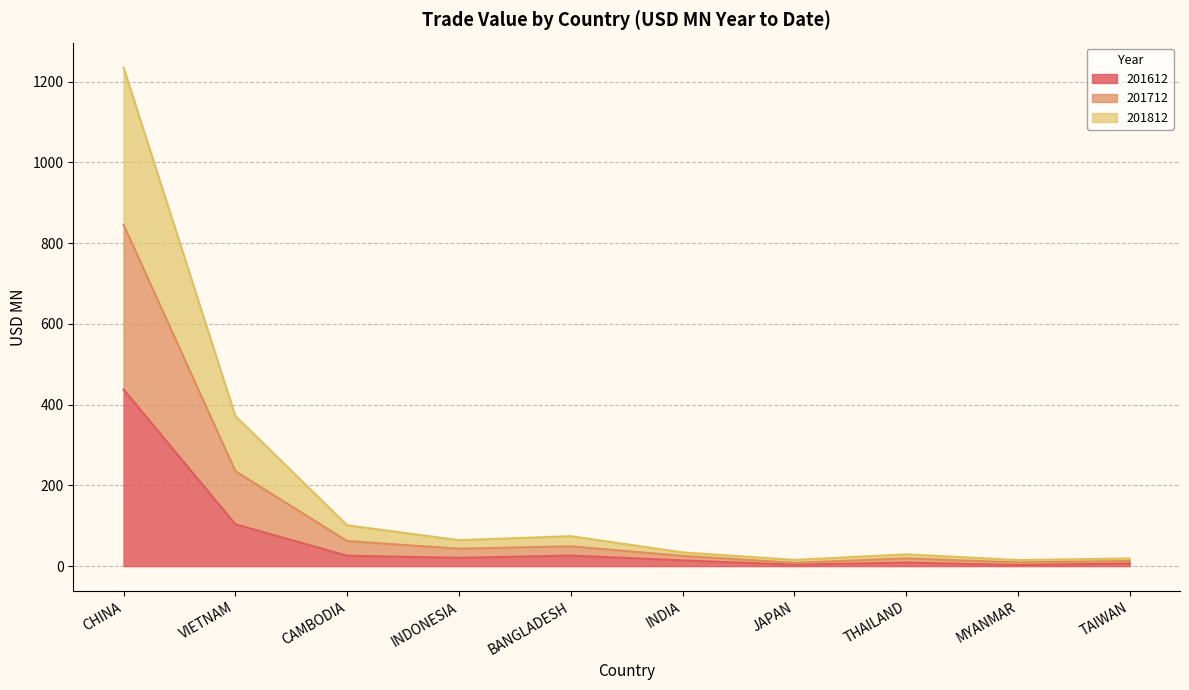

At which label is 201812 closest to 426?

VIETNAM